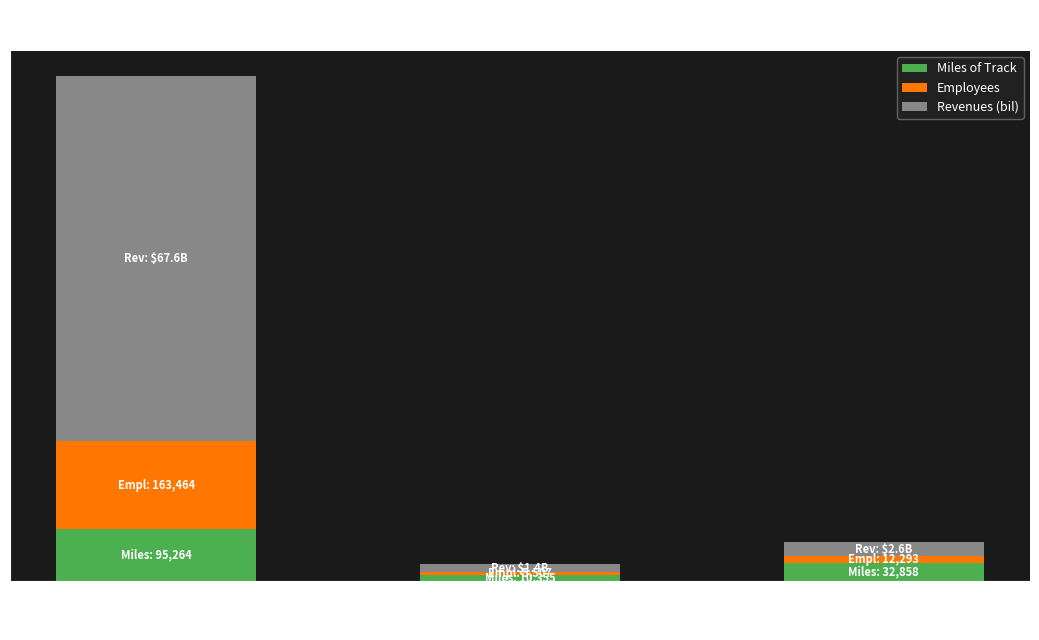

What are all the series names shown in the legend?

Miles of Track, Employees, Revenues (bil)